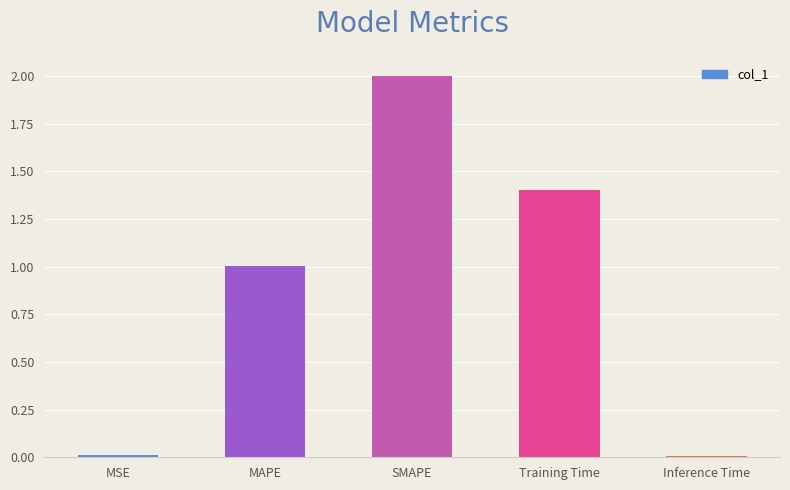

True or false: the data shows 3.4 at SMAPE.

False